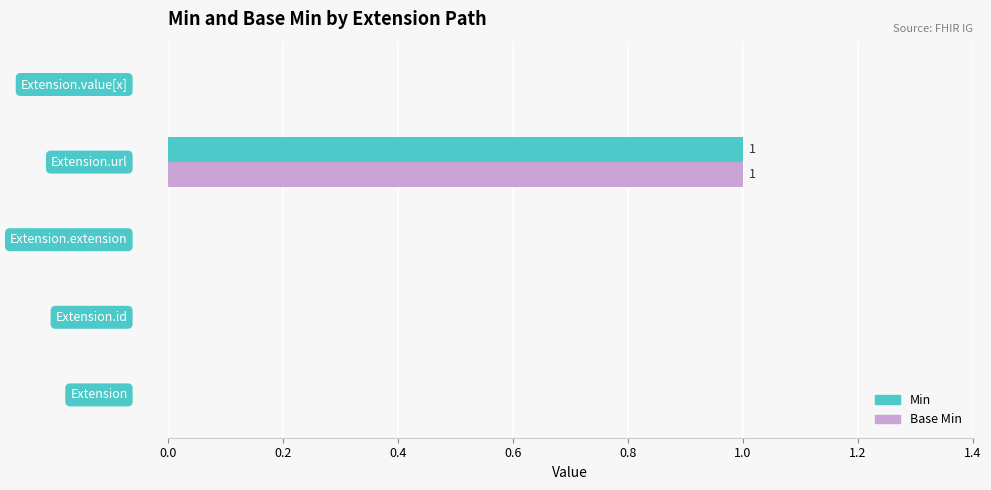

At how many categories does at least one series exceed 0?

1